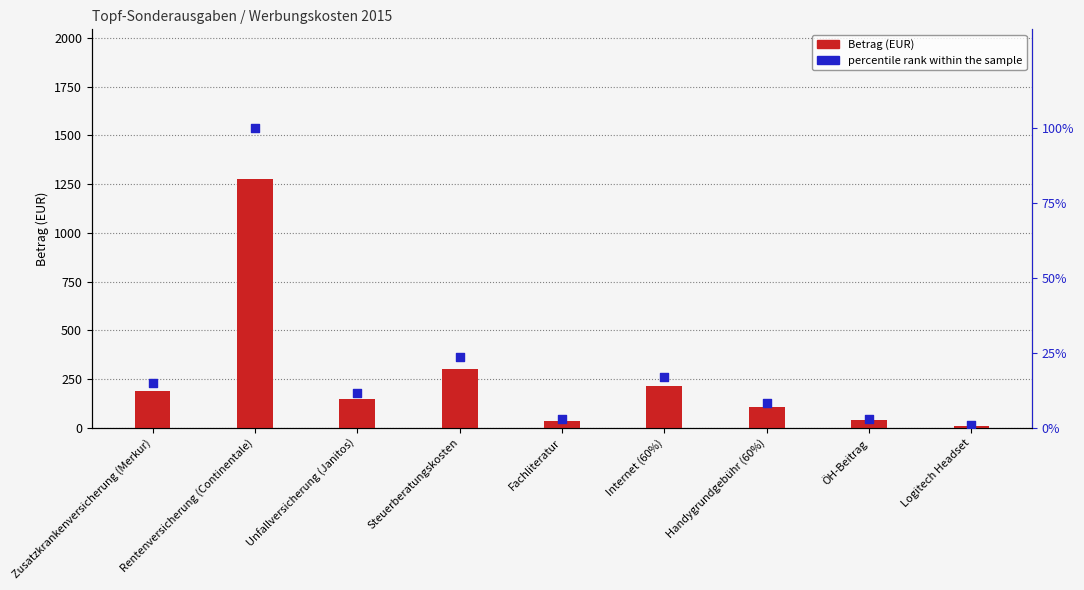

What is the total value across all series at Handygrundgebühr (60%)?

112.1